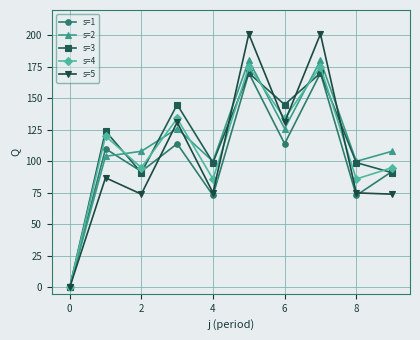

True or false: s=2 has more than 2 points higher than both neighbors.

True